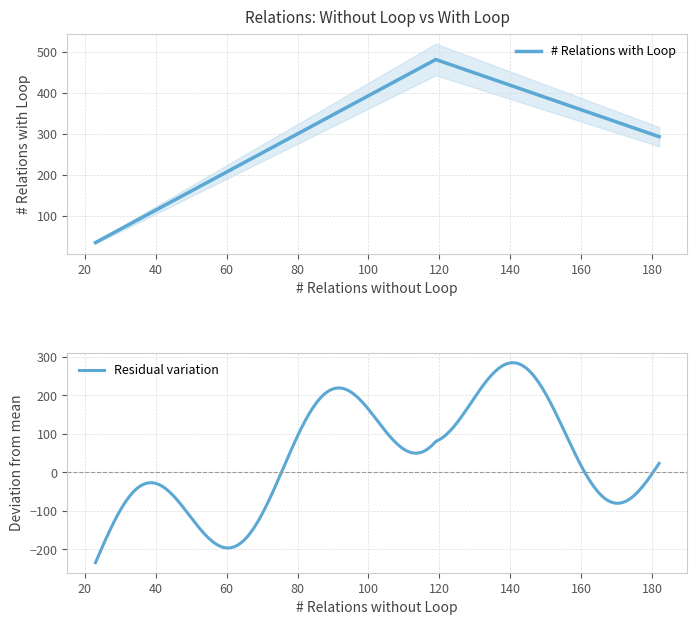

Is this an area chart (filled region under the line)?

No